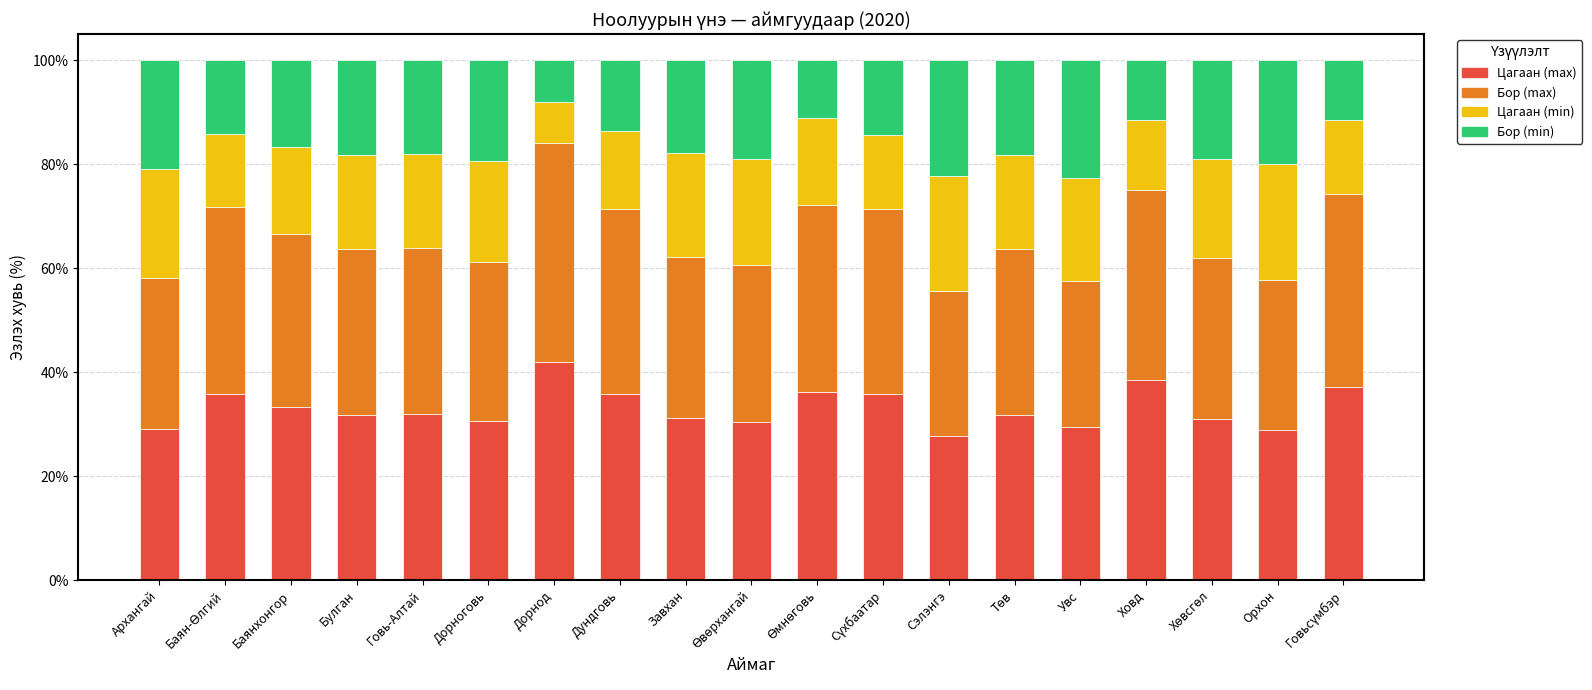

What is the total value across all series at Ховд?

100.0